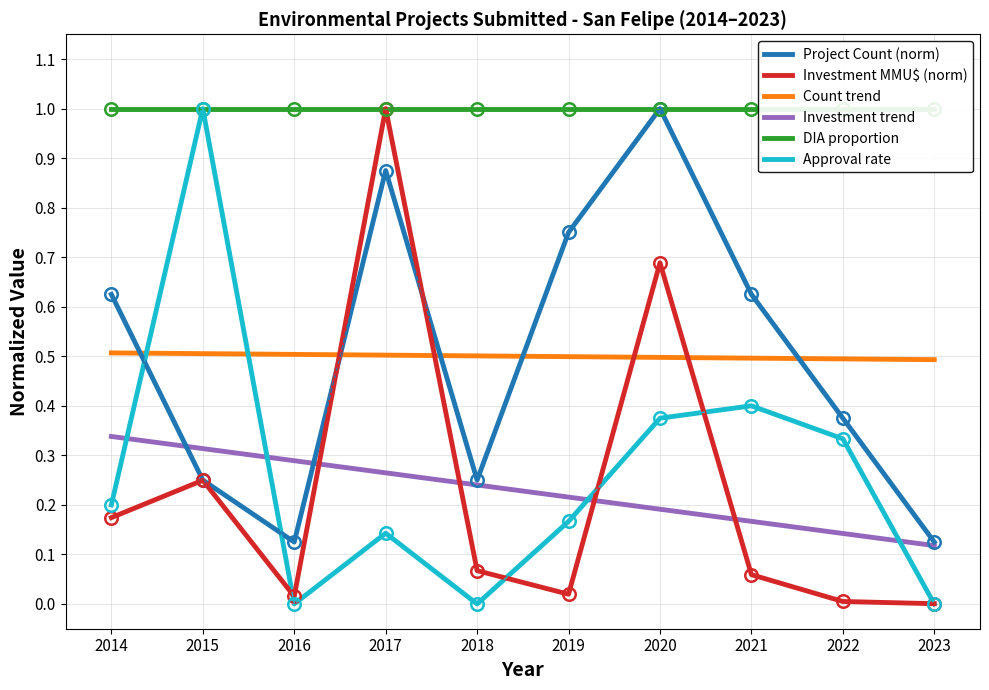

What is the maximum value shown in the chart?

1.0